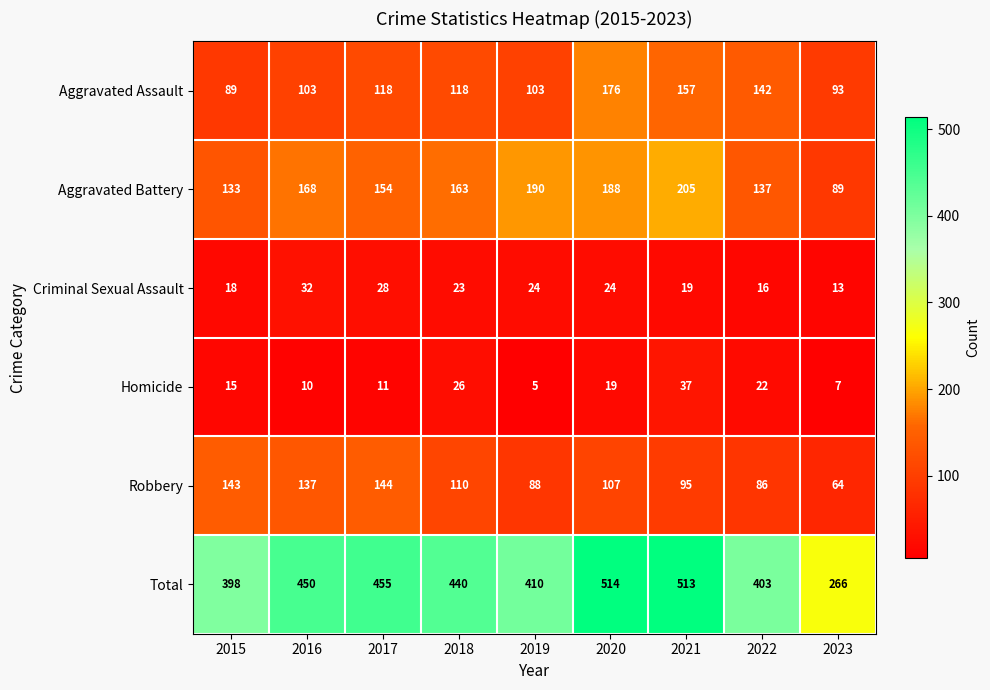

True or false: Total has a value of 778 at 2017.

False